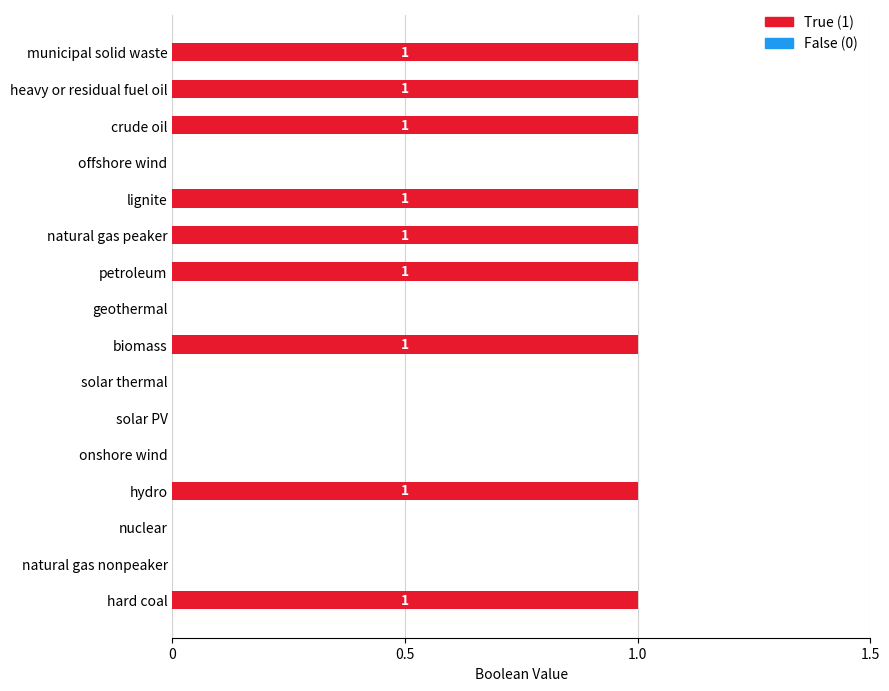

Reading left to right, list all the values displayed in this chart.

1	0	0	1	0	0	0	1	0	1	1	1	0	1	1	1